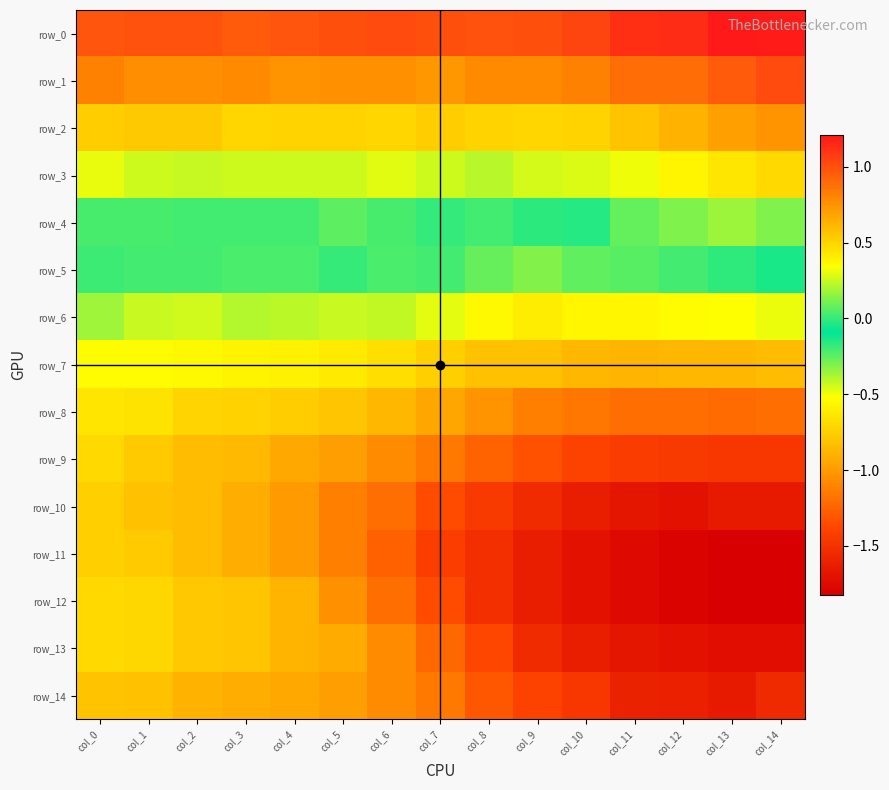

At which category is the sum across all series the highest?

col_0